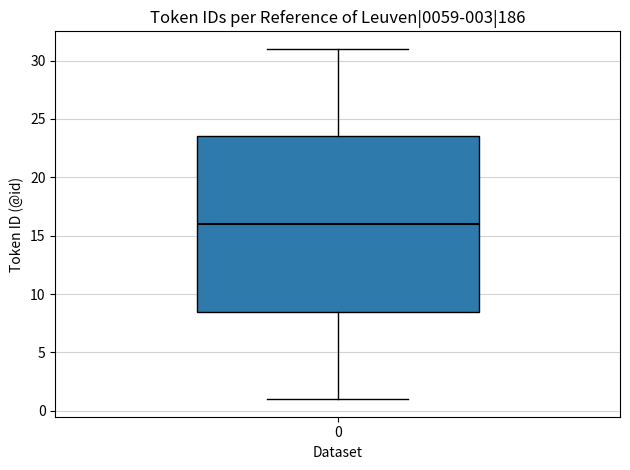

Read this box plot against the y-axis: the position of the median line, the range covered by the box, and the ends of both whiskers. The values are not printed on the chart, so give them approximately, as read against the axis.

median 16.0, box 8.5 to 23.5, whiskers 1.0 to 31.0